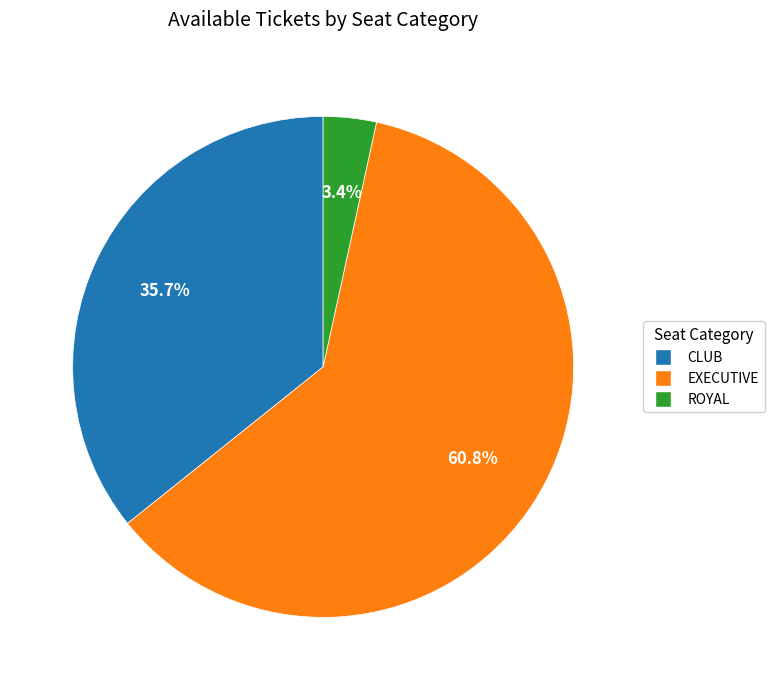

What percentage is the EXECUTIVE slice, to the nearest percent?

61%